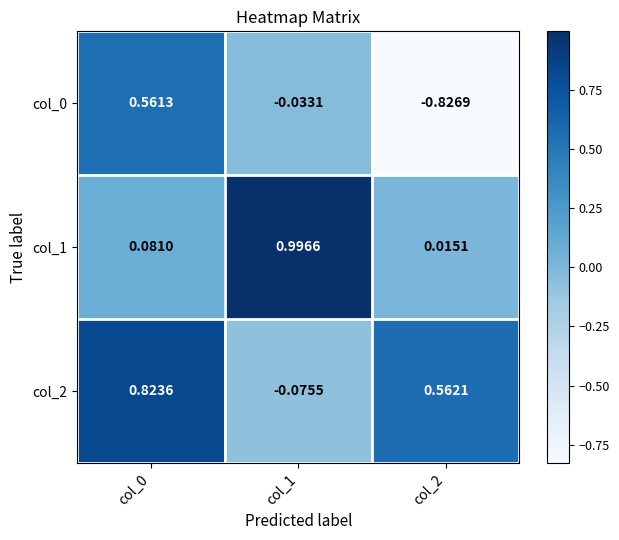

Is the value of col_1 at col_0 greater than the value of col_0 at col_0?

No